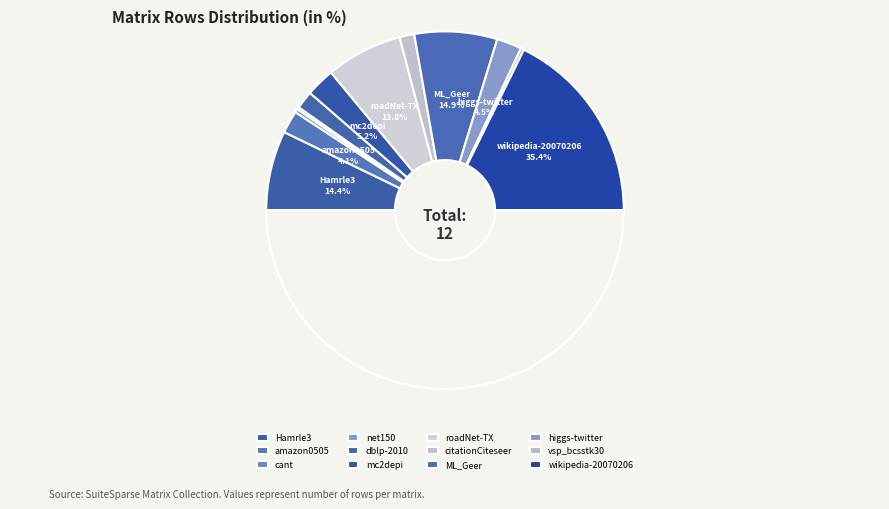

To the nearest percent, what is the combined percentage of mc2depi and higgs-twitter?

10%